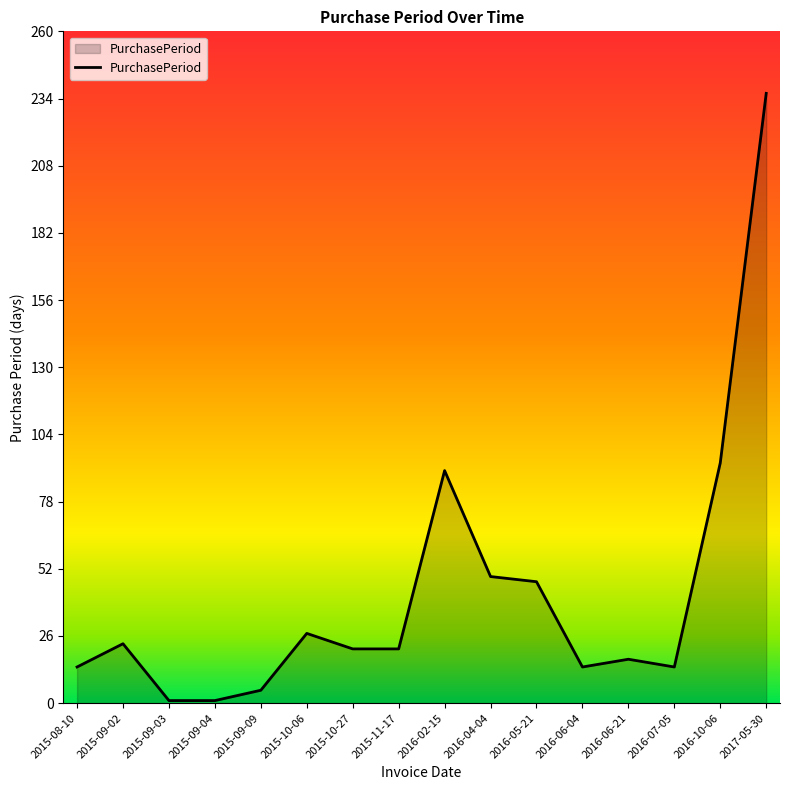

What is the average value?

42